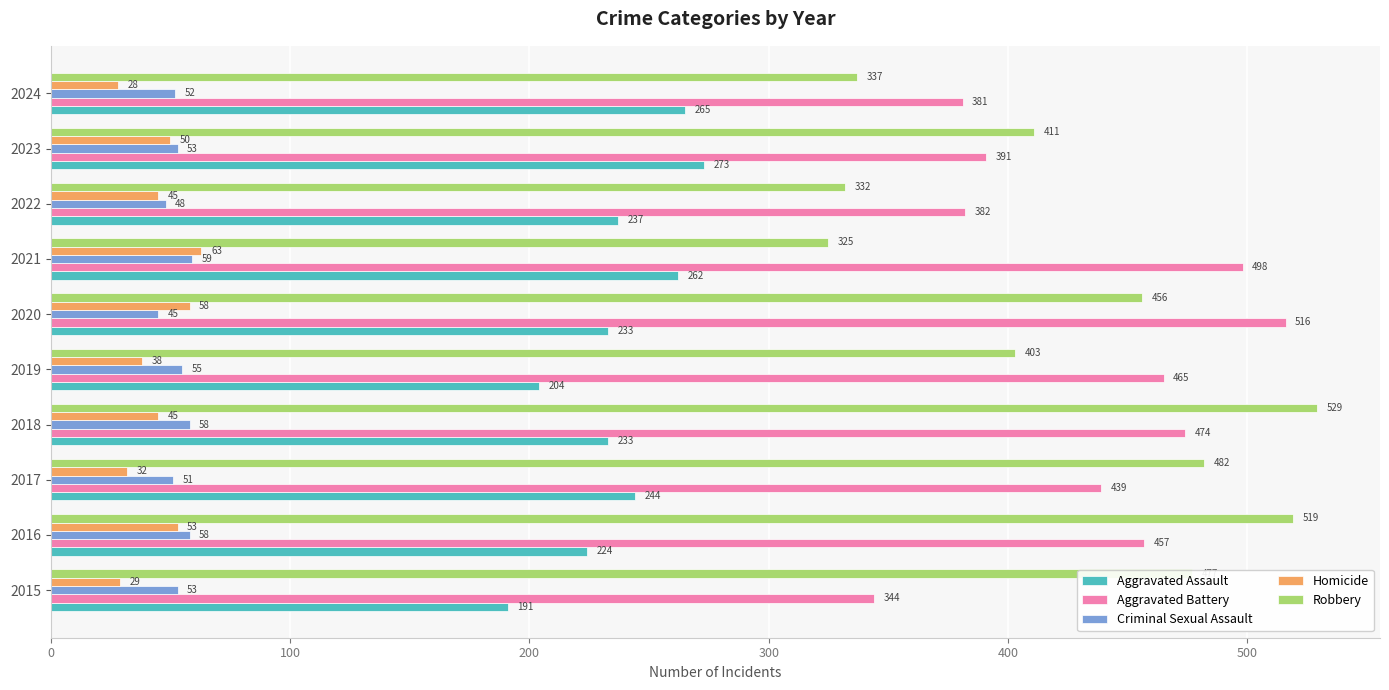

The Robbery series shows 403 at 2019. True or false?

True